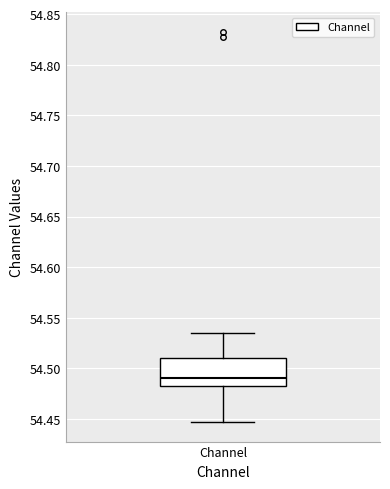

Read this box plot against the y-axis: the position of the median line, the range covered by the box, and the ends of both whiskers. The values are not printed on the chart, so give them approximately, as read against the axis.

median 54.490, box 54.485 to 54.510, whiskers 54.445 to 54.535